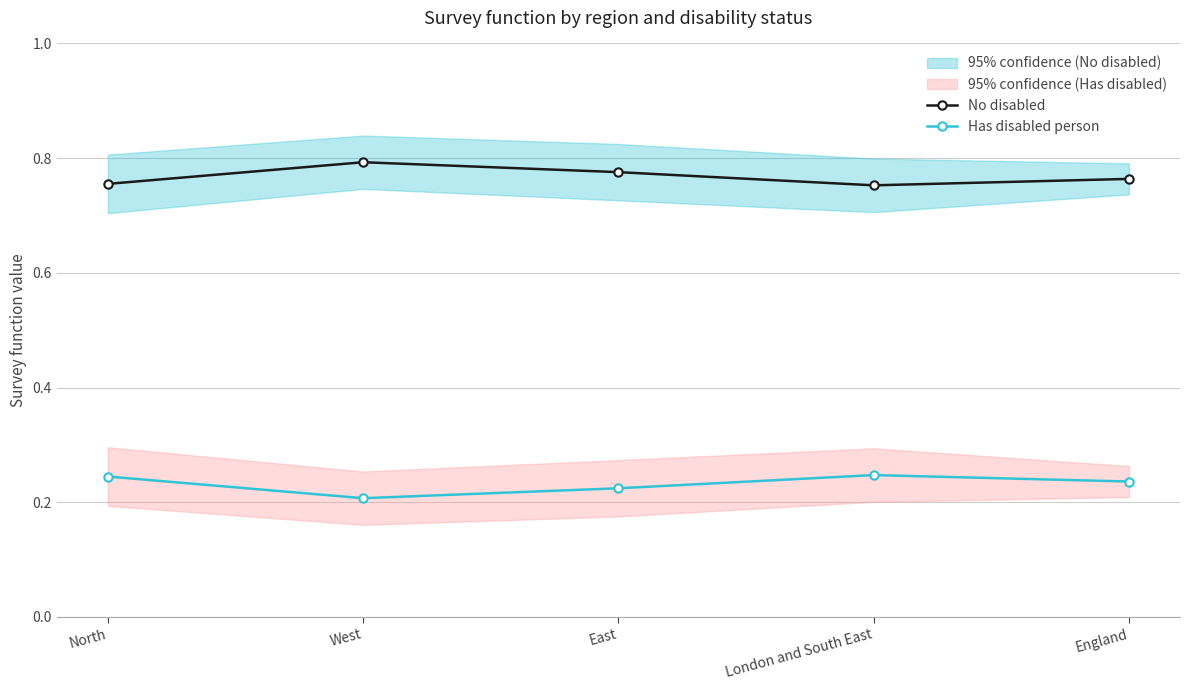

How many interior local peaks does the Has disabled person series have?

1